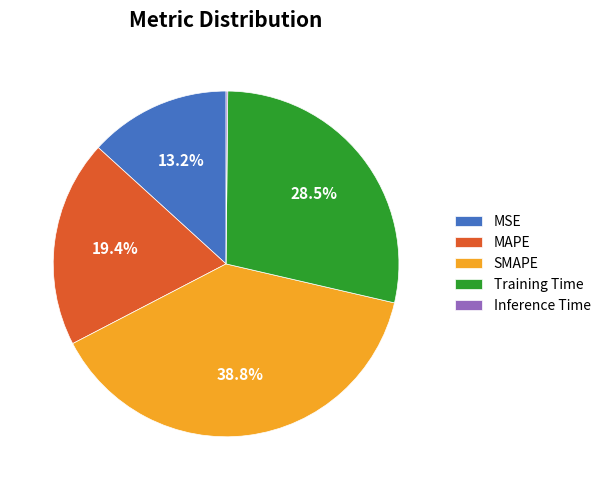

Which category has the biggest portion of the pie?

SMAPE